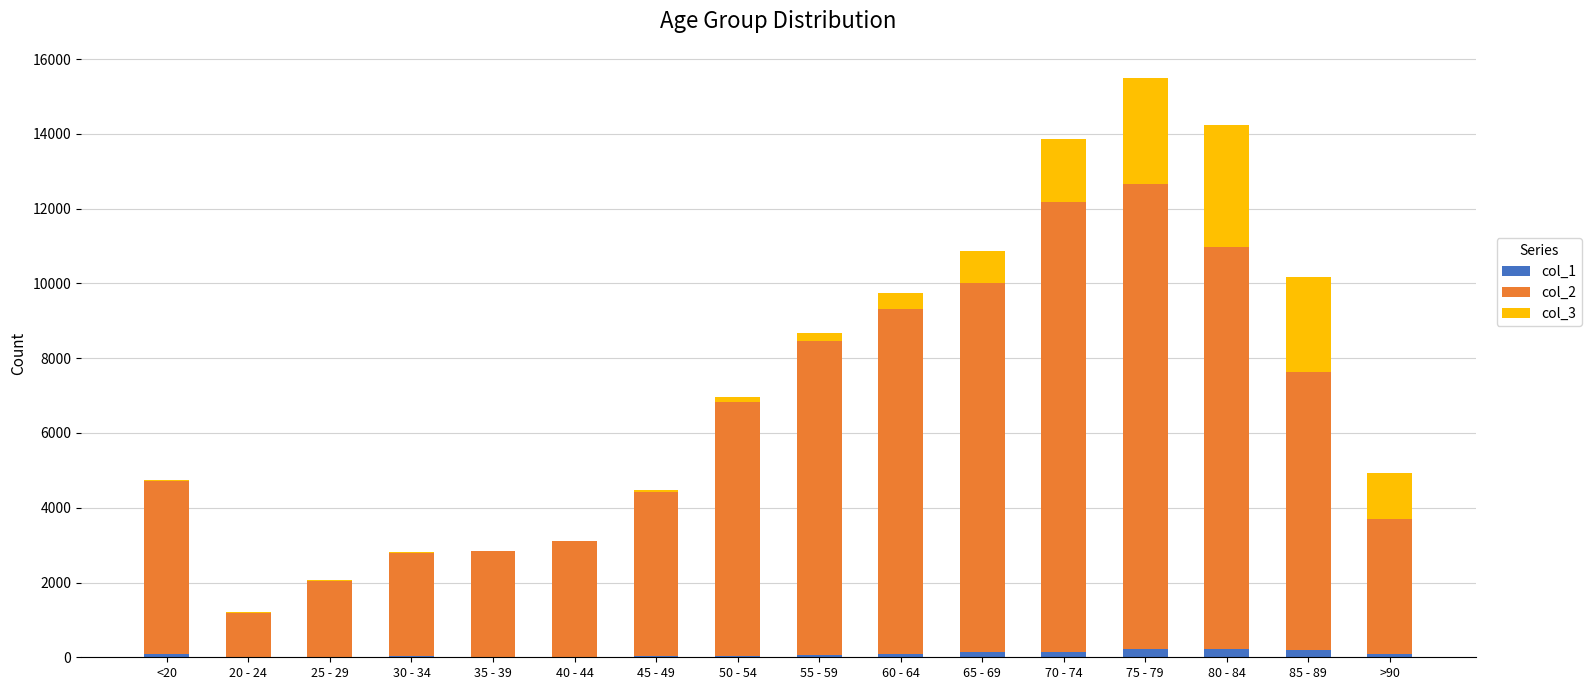

True or false: col_2 has a value of 8400 at 55 - 59.

True